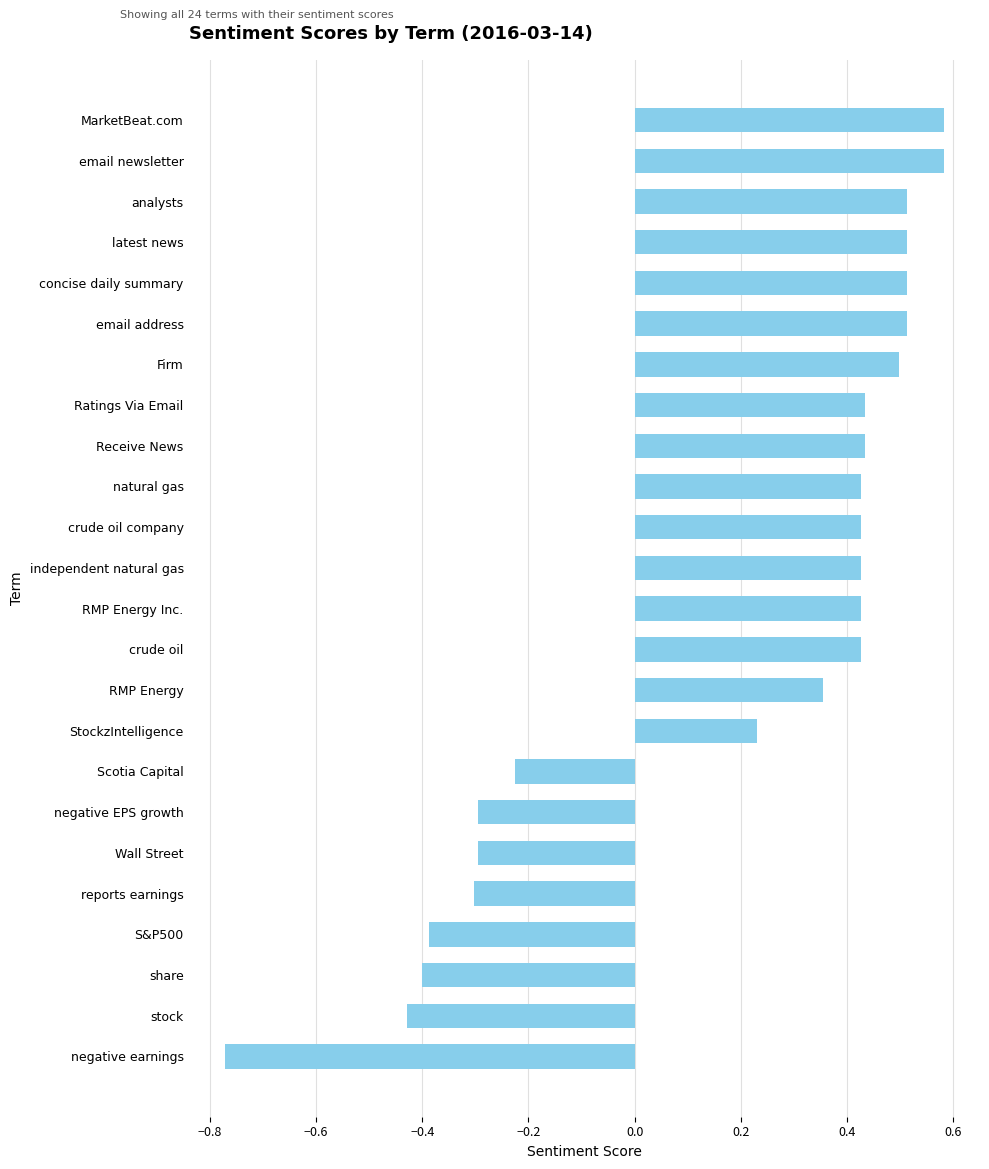

How many values are between 0 and 1?

16